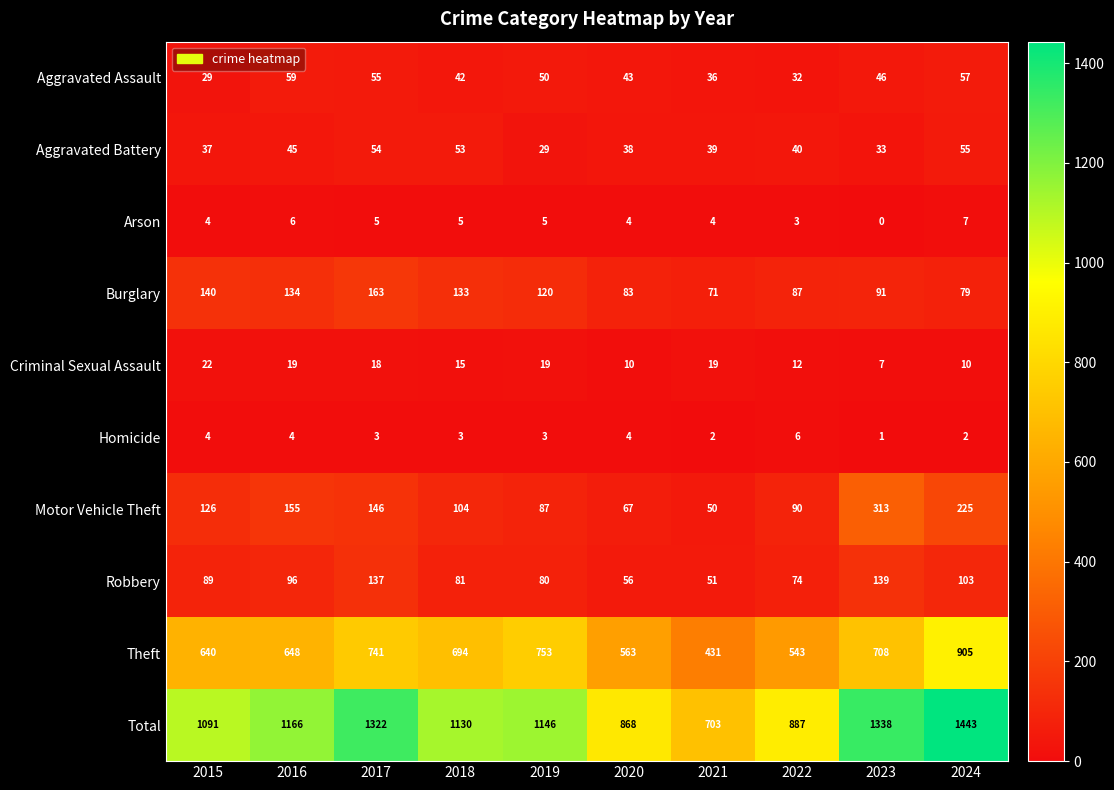

What is the difference between the second highest and minimum values in the Arson series?

6